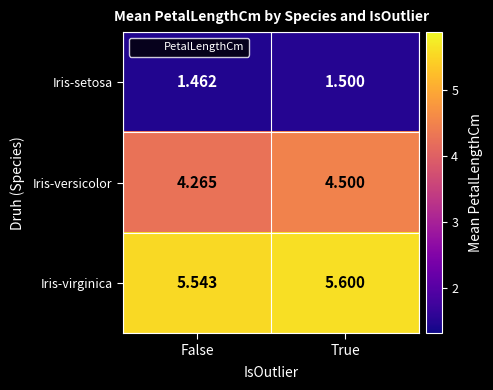

Which label corresponds to the largest value in the chart?

True